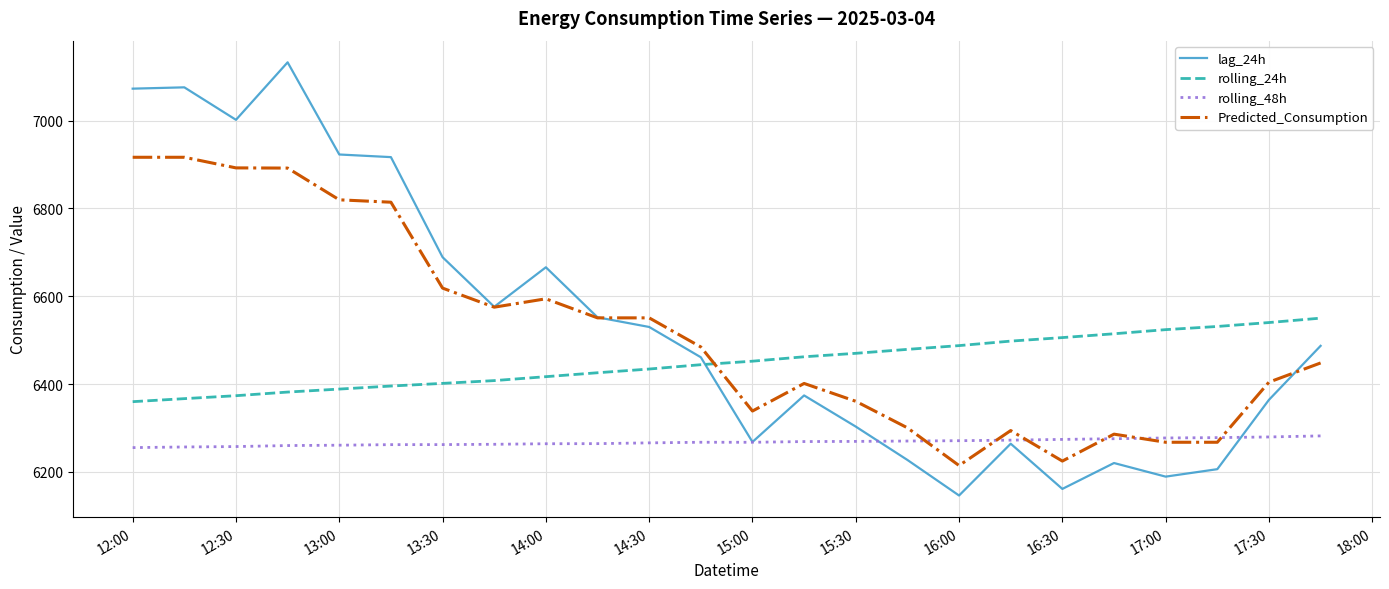

What is the minimum value for lag_24h?

6146.0